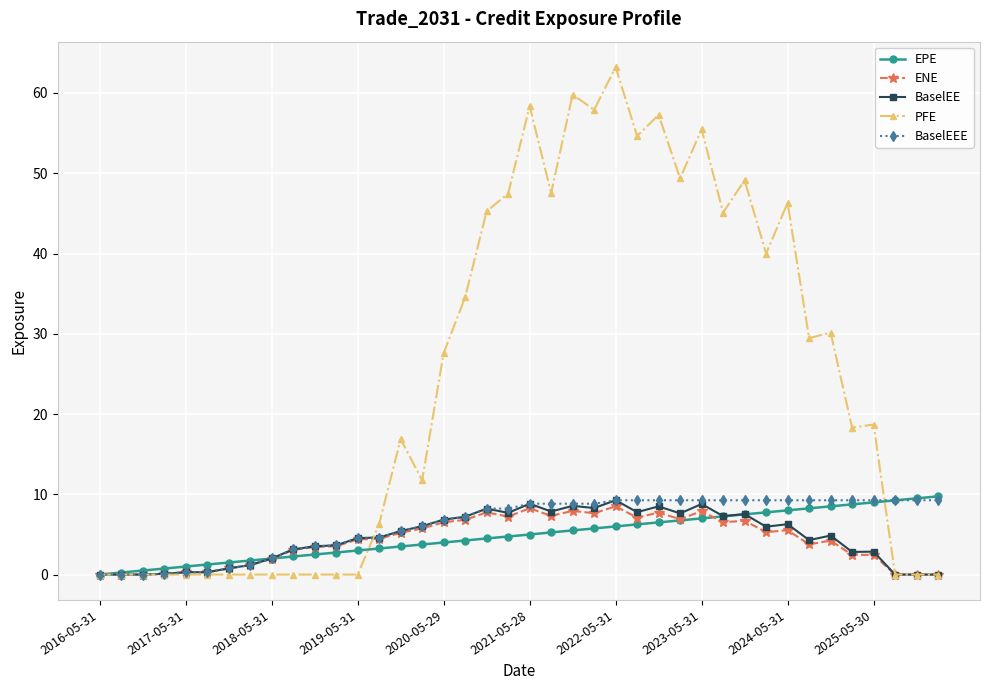

True or false: BaselEE has more than 2 interior local peaks.

True